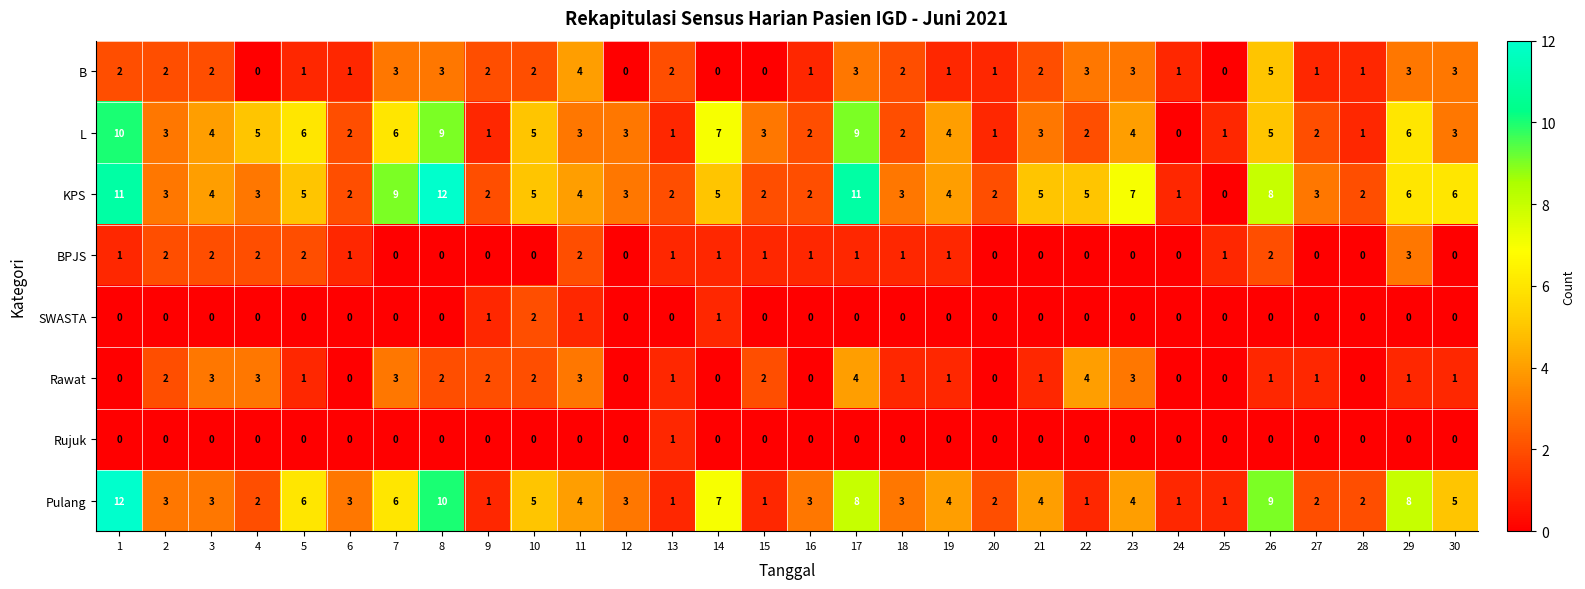

How many Rawat values are between 0 and 2?

23